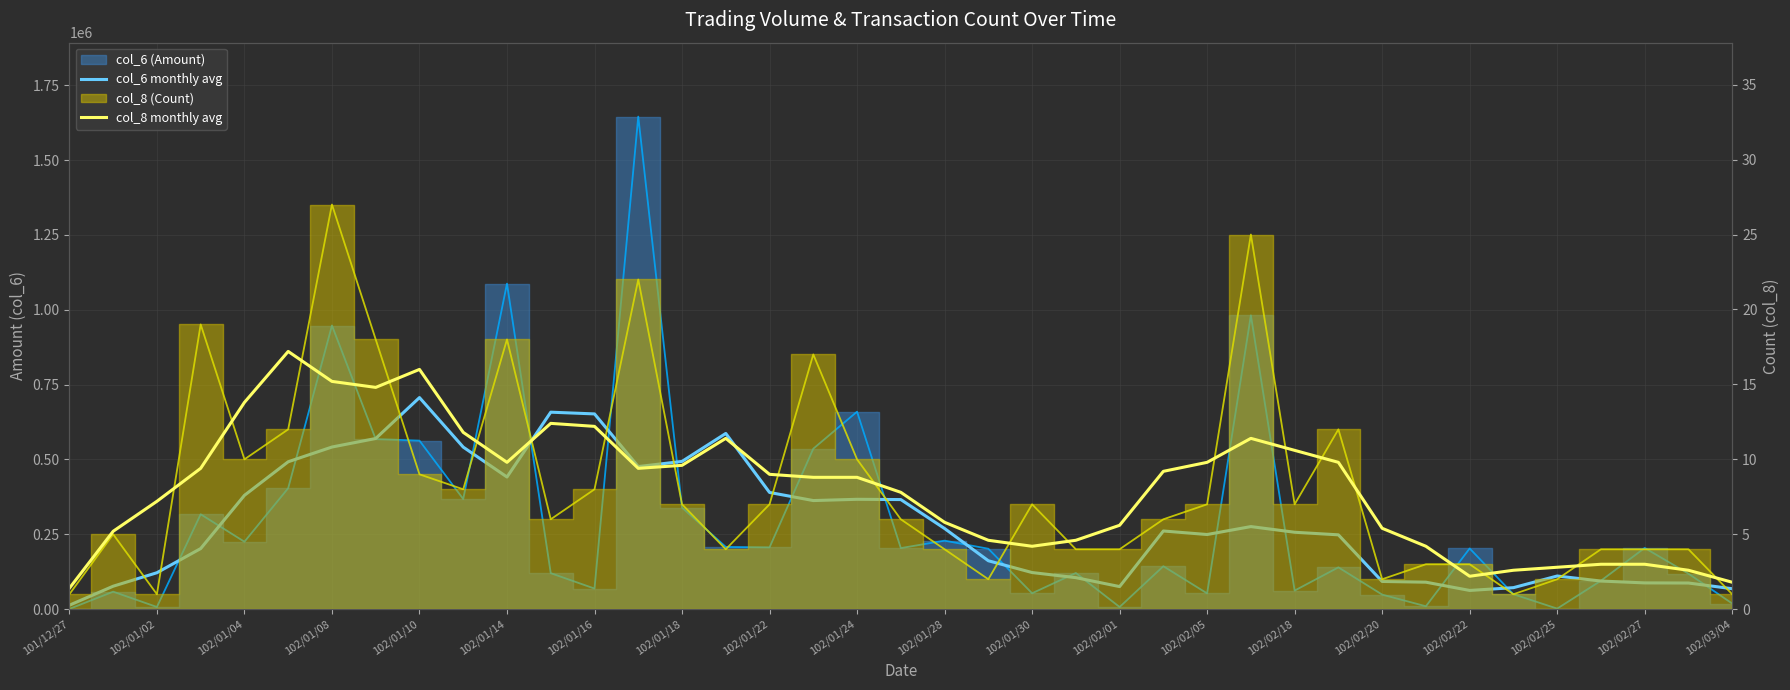

True or false: col_8 monthly avg and col_6 monthly avg cross at least once.

False